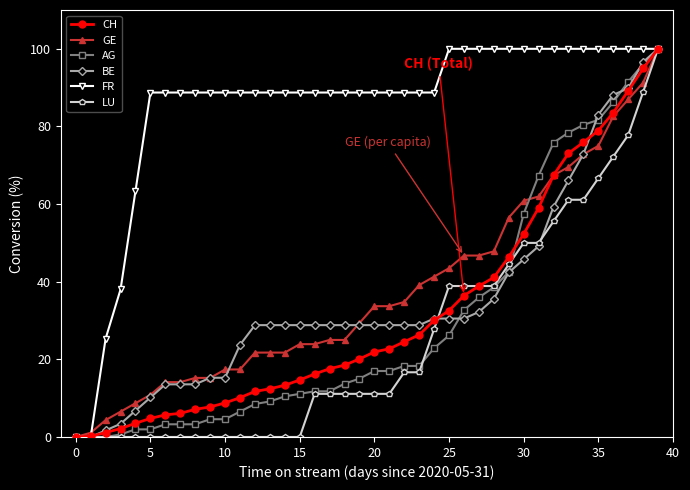

What is the maximum value for LU?

100.0